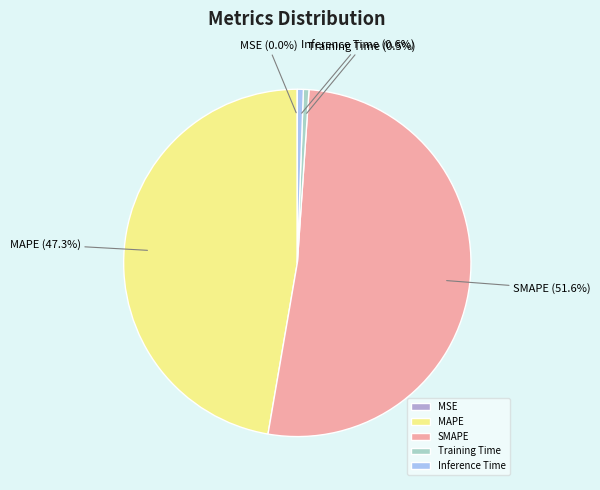

Which category has the biggest portion of the pie?

SMAPE